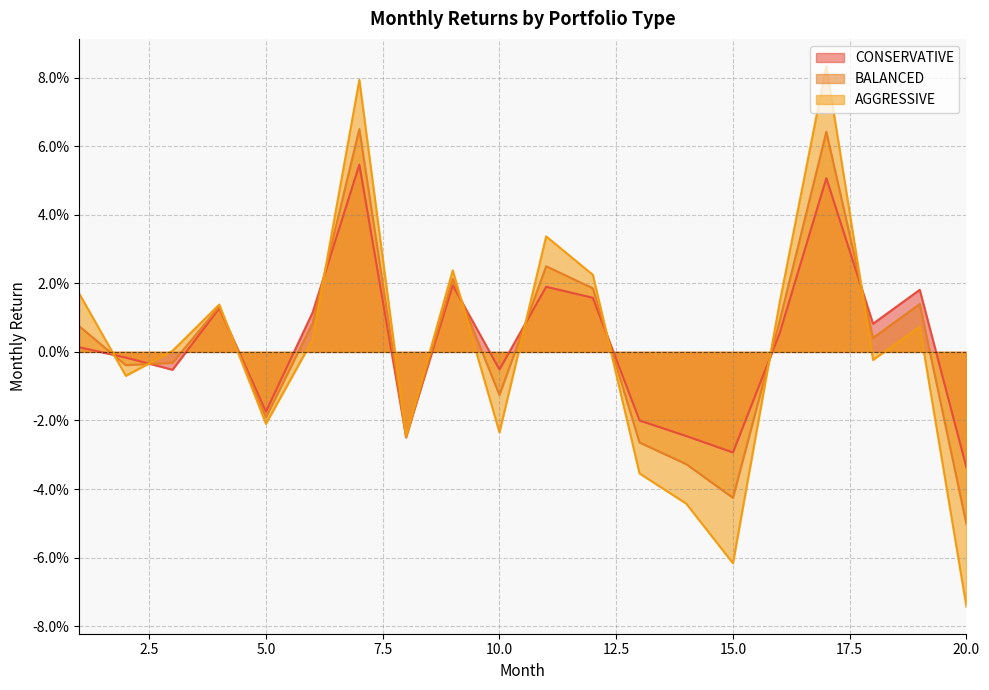

At which label does CONSERVATIVE first exceed 0?

1